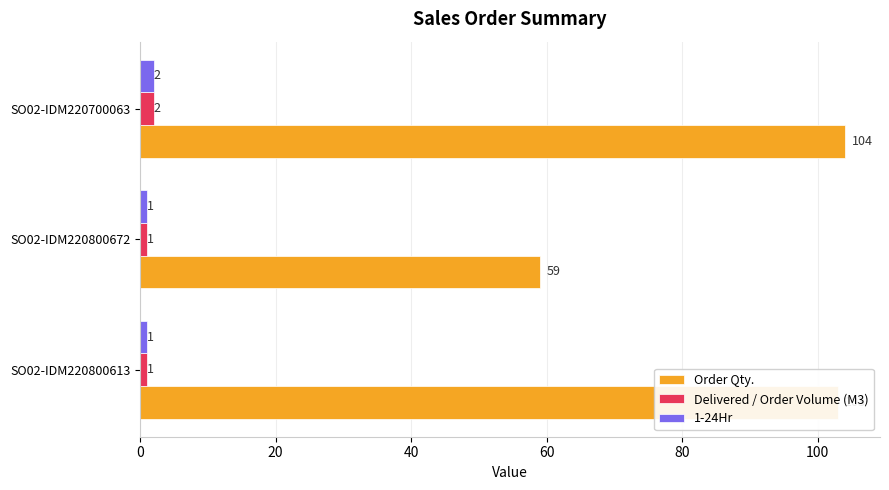

True or false: 1-24Hr has a value of 1 at SO02-IDM220800672.

True